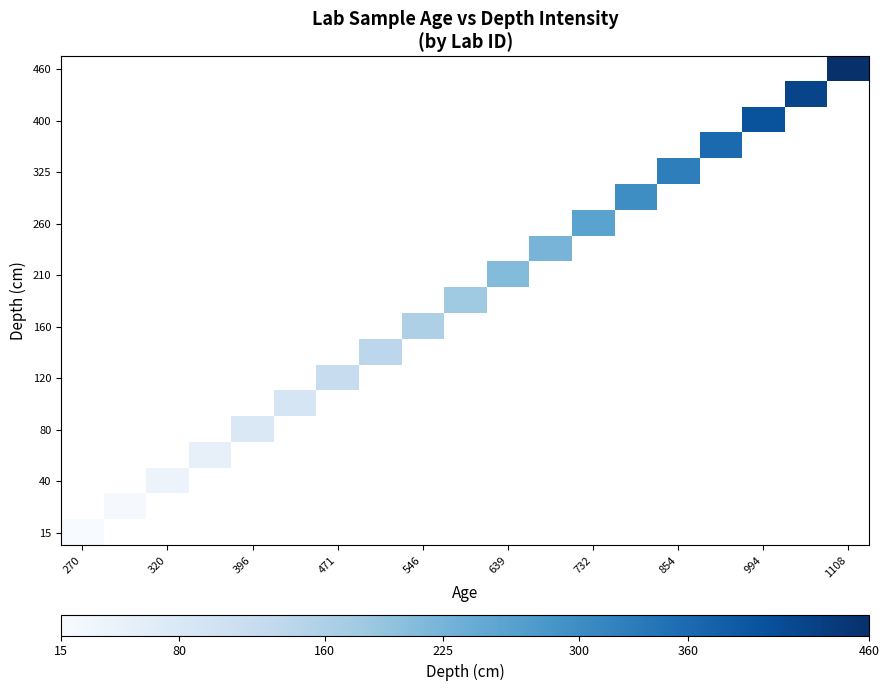

At which category does the chart reach its minimum across all series?

270